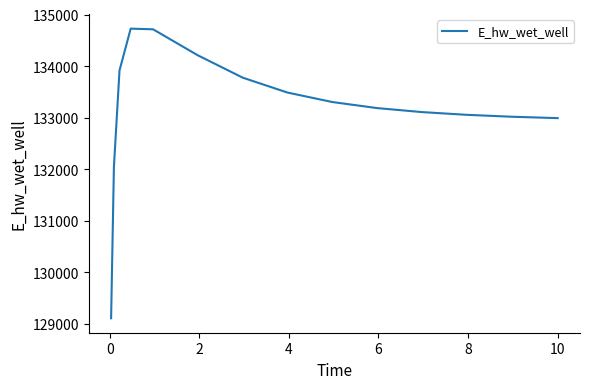

What is the difference between the maximum and minimum values?

5619.3